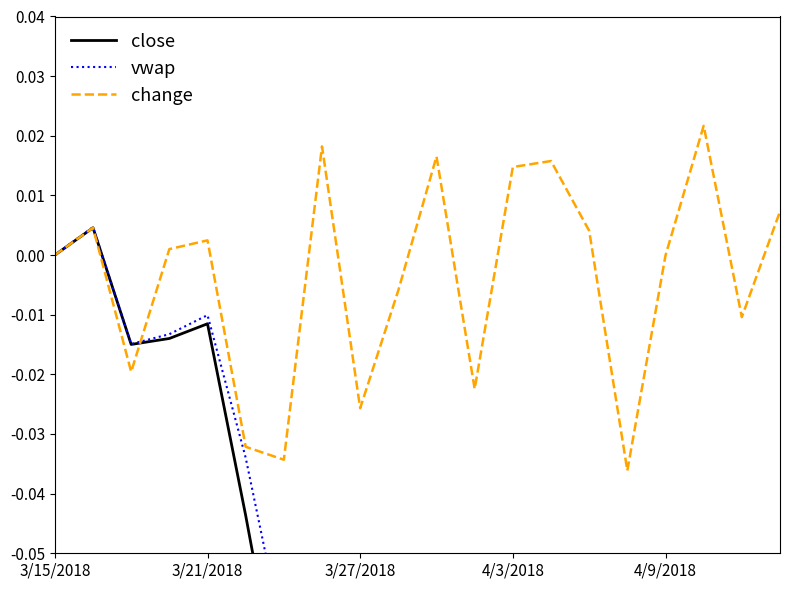

What are all the series names shown in the legend?

close, vwap, change